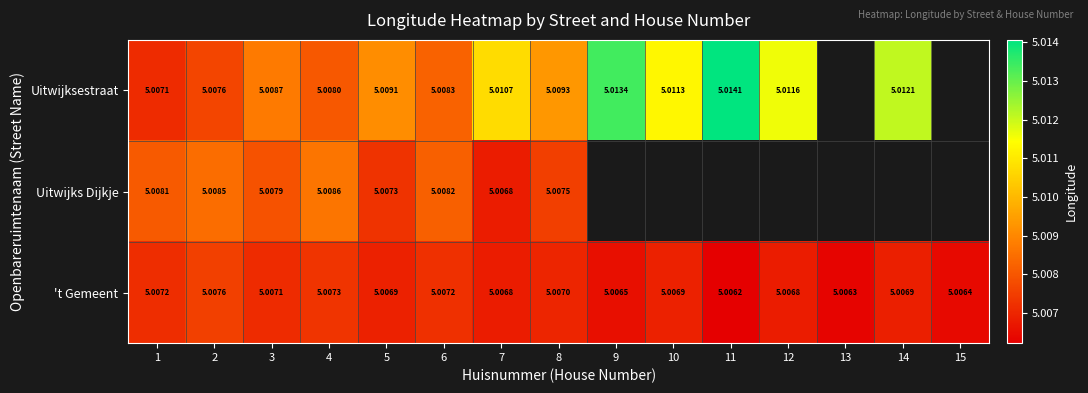

True or false: Uitwijks Dijkje has a value of 2.6 at 5.

False